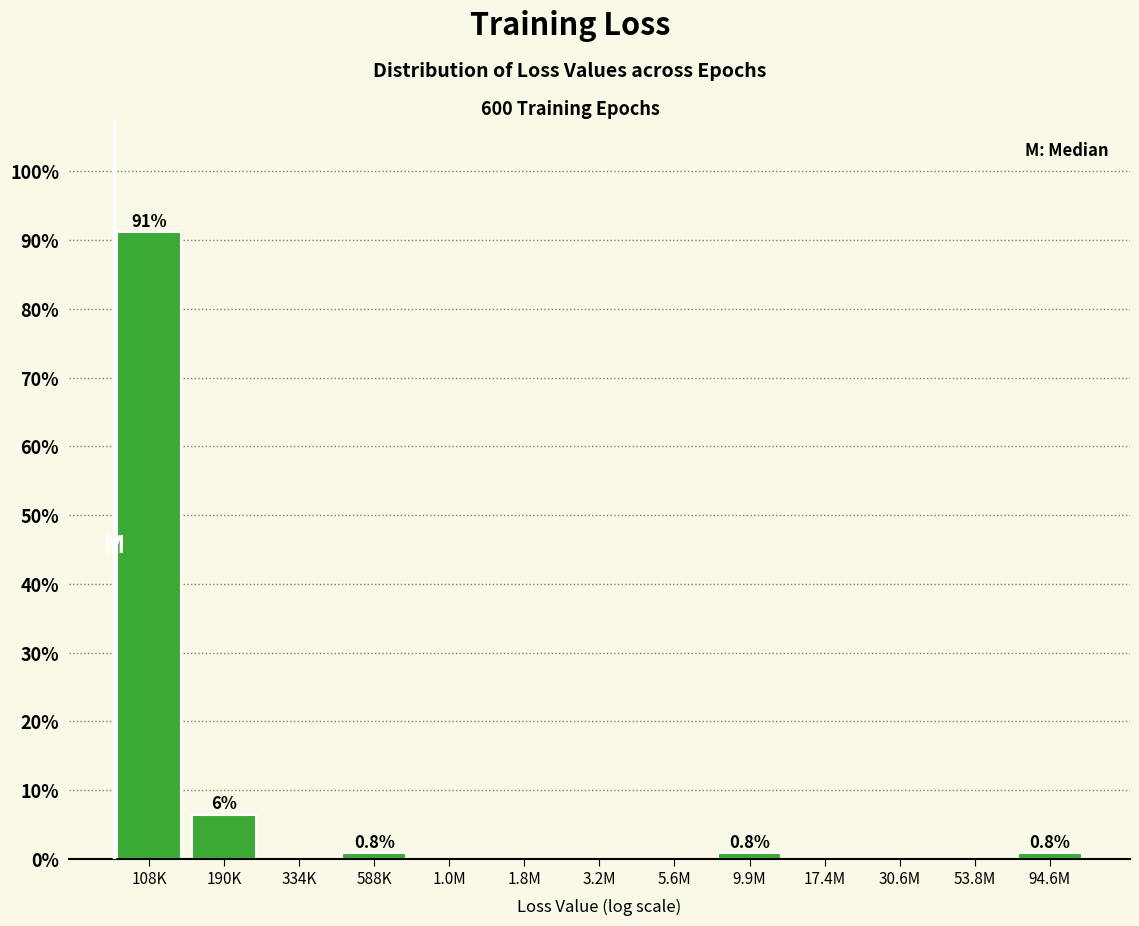

Reading left to right, list all the values displayed in this chart.

108K=91.1	190K=6.5	334K=0.0	588K=0.8	1.0M=0.0	1.8M=0.0	3.2M=0.0	5.6M=0.0	9.9M=0.8	17.4M=0.0	30.6M=0.0	53.8M=0.0	94.6M=0.8